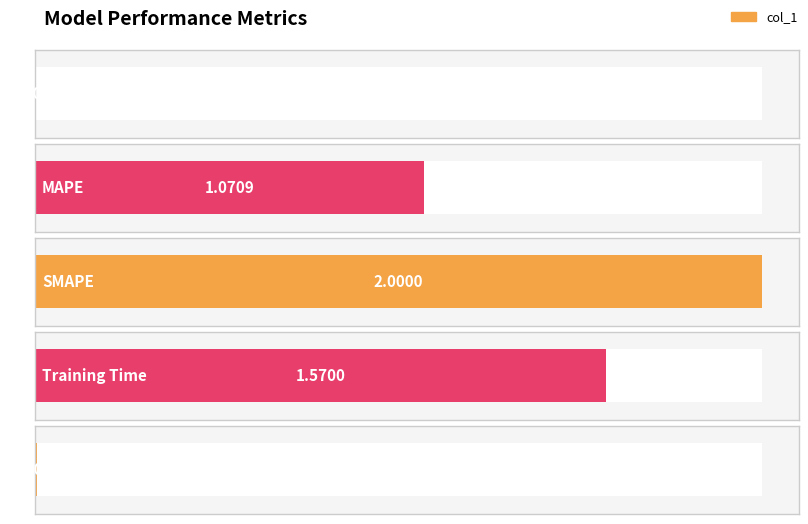

What is the label of the 2nd bar from the left?

MAPE